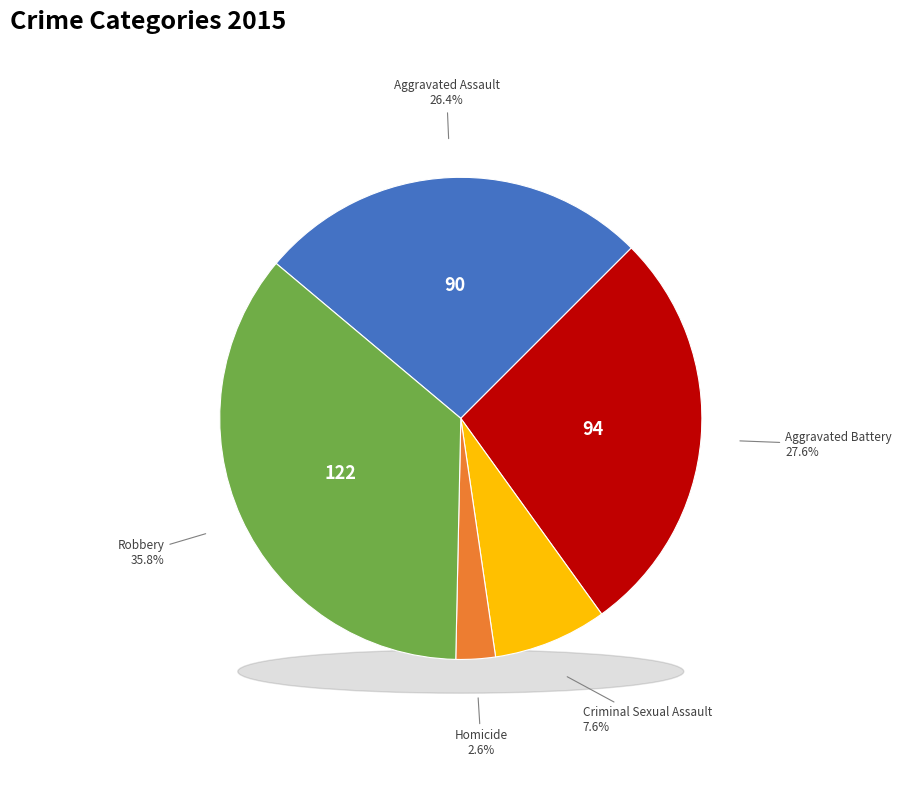

What is the ratio of the value at Criminal Sexual Assault to the value at Aggravated Battery?

0.3